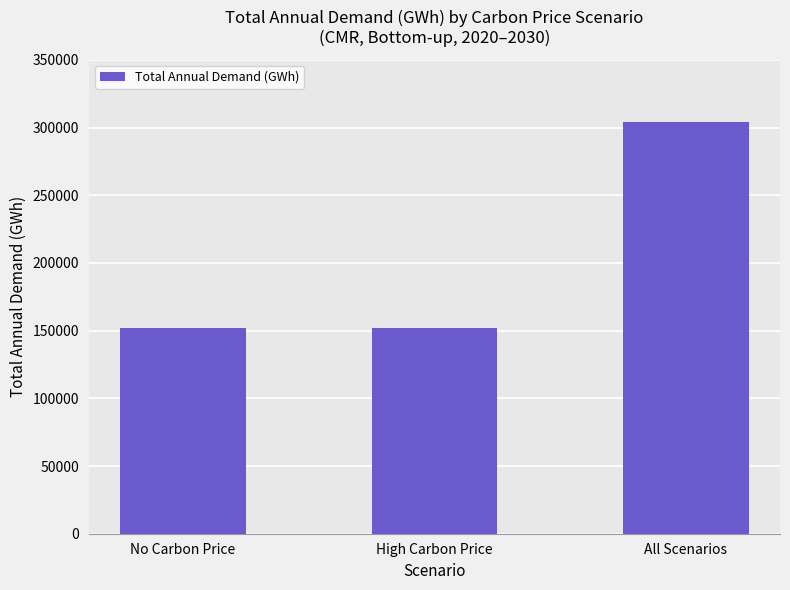

Are the bars horizontal?

No